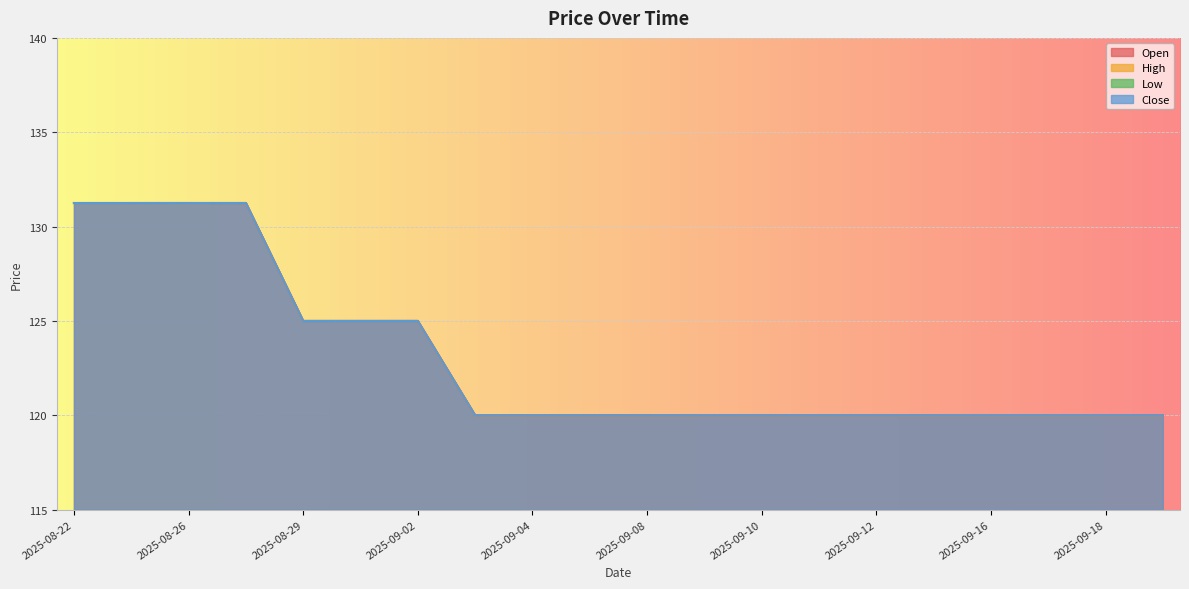

The value of Close at 2025-08-25 is 131.2. True or false?

True